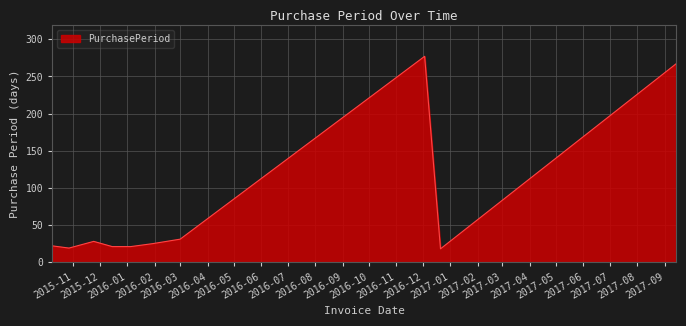

What is the difference between the maximum and minimum values?

259